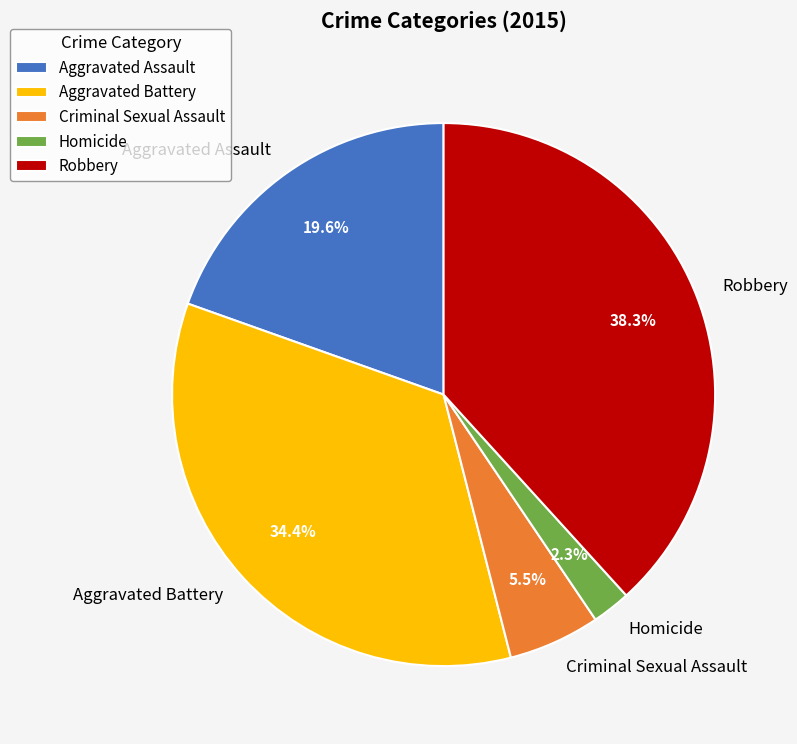

True or false: Aggravated Assault accounts for 29% of the total.

False